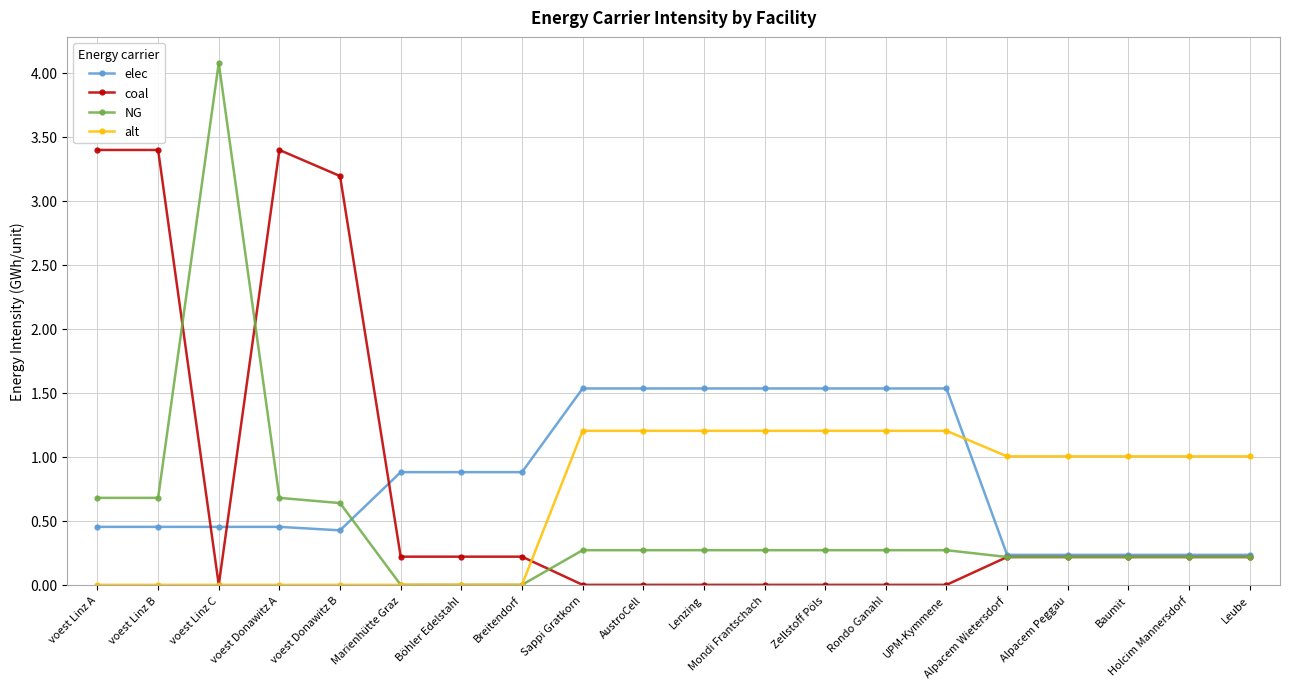

How many intersections are there between elec and alt?

1